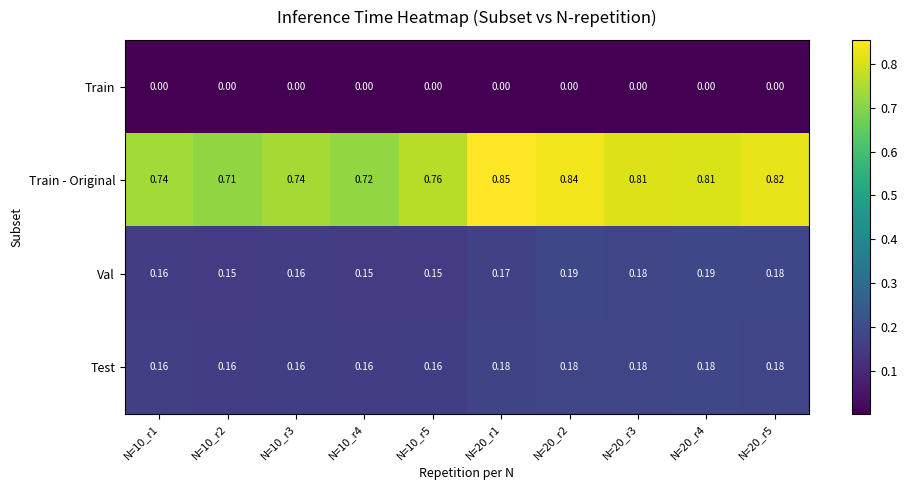

Is the value of Train - Original at N=10_r1 greater than the value of Test at N=10_r1?

Yes